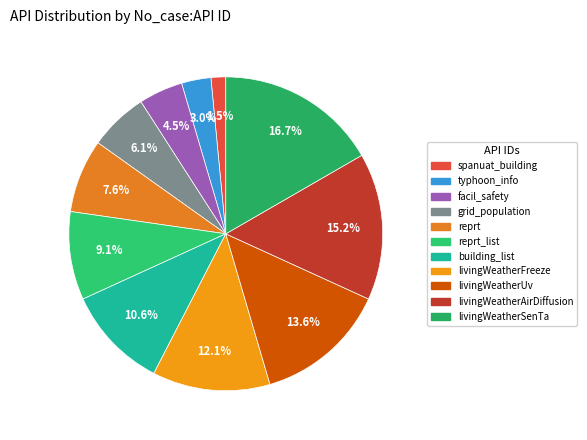

Count the number of slices in the pie.

11